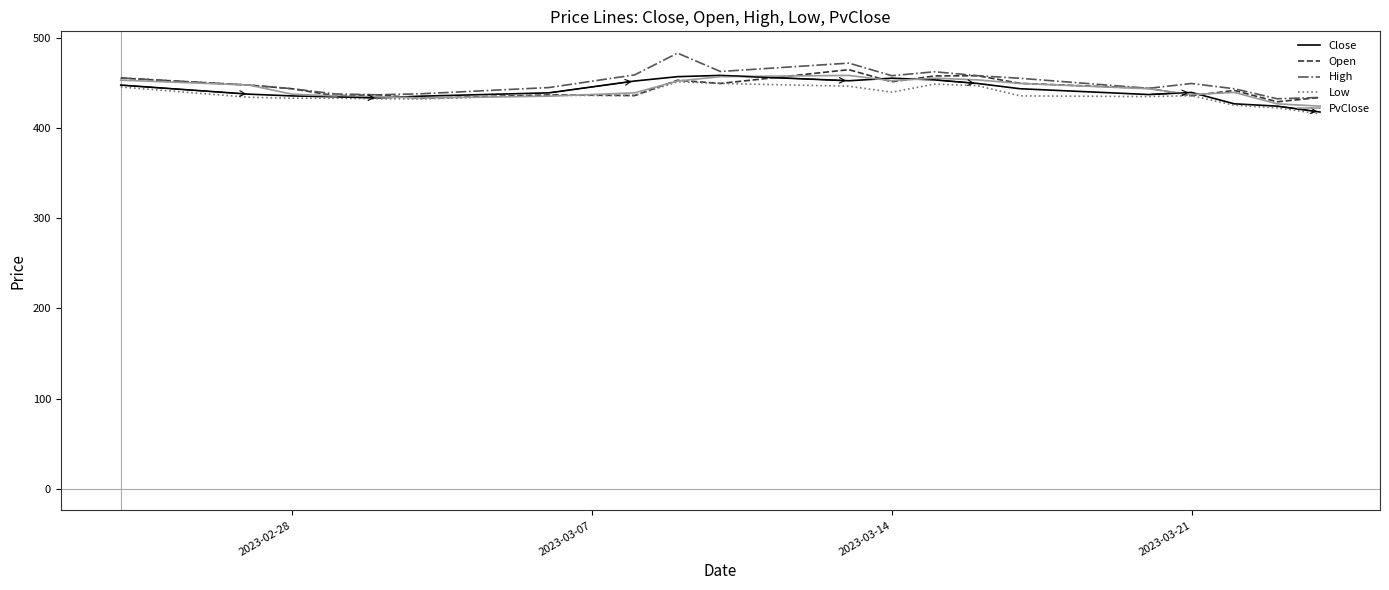

What is the maximum value for Open?

464.8